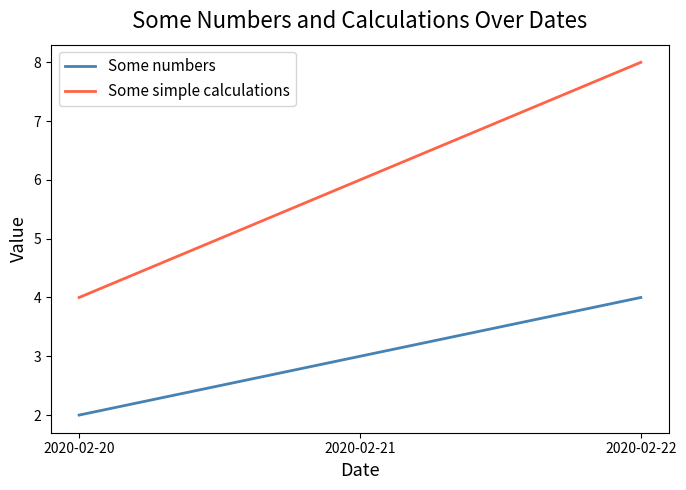

Which series has the widest spread of values?

Some simple calculations